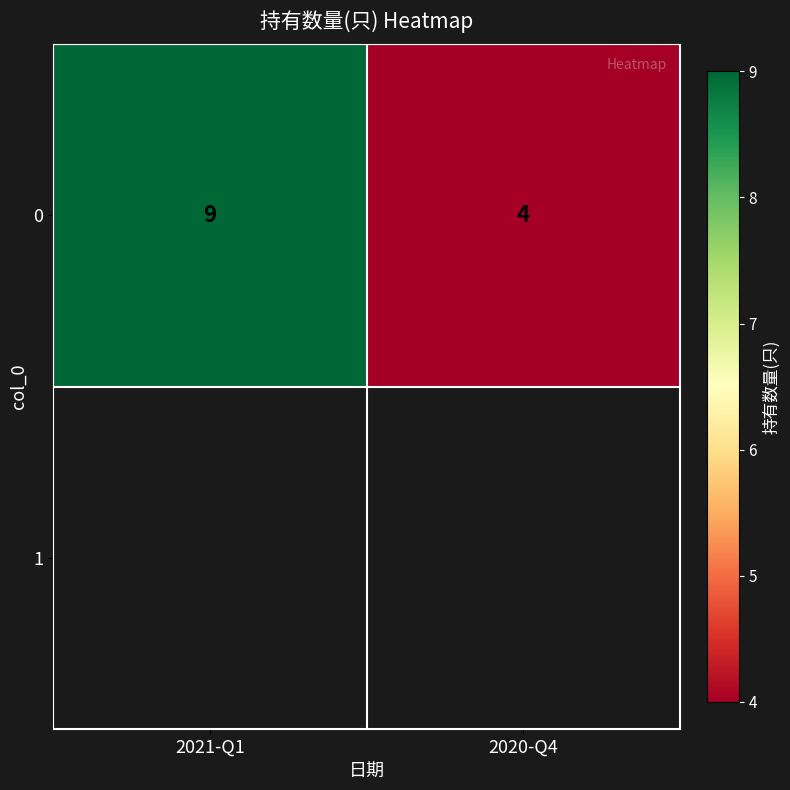

True or false: the data shows 4 at 2020-Q4.

True